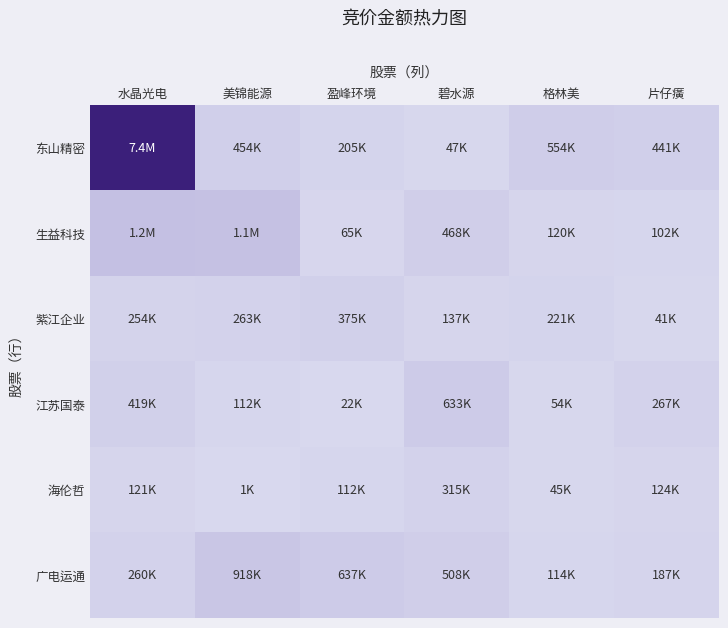

What is the greatest value displayed?

7350800